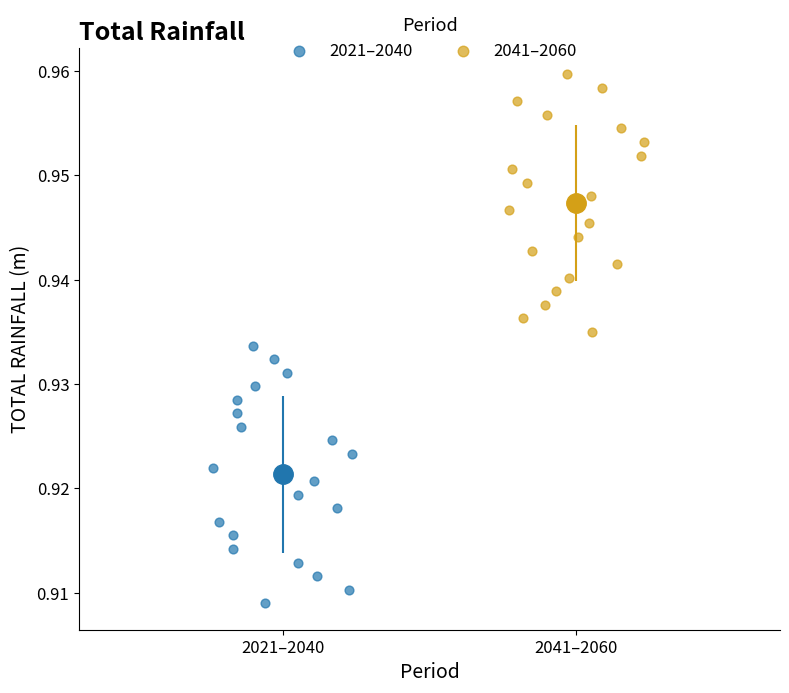

Which series contains the highest Y value?

2041–2060